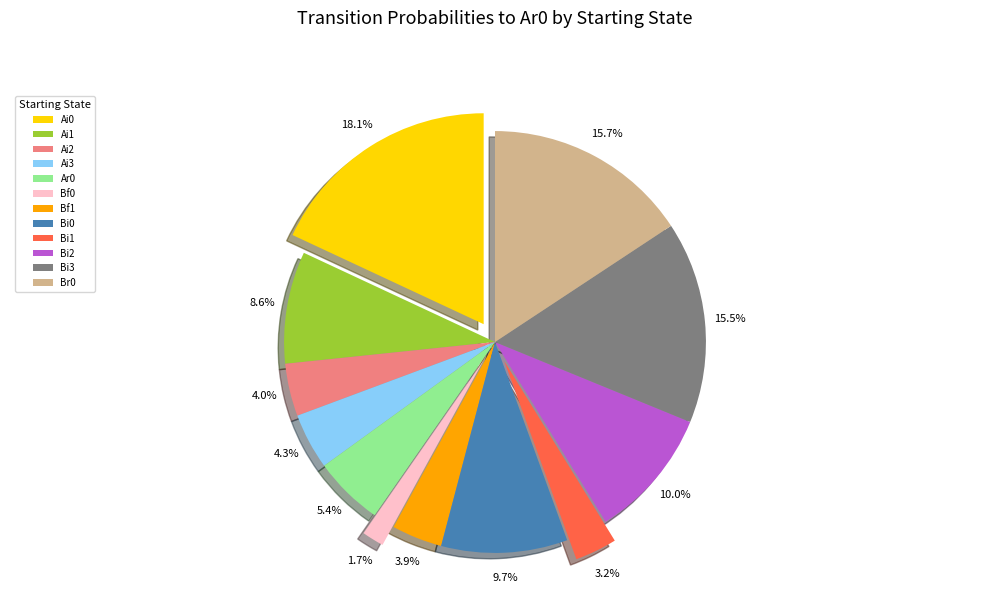

How many segments does this pie chart have?

12